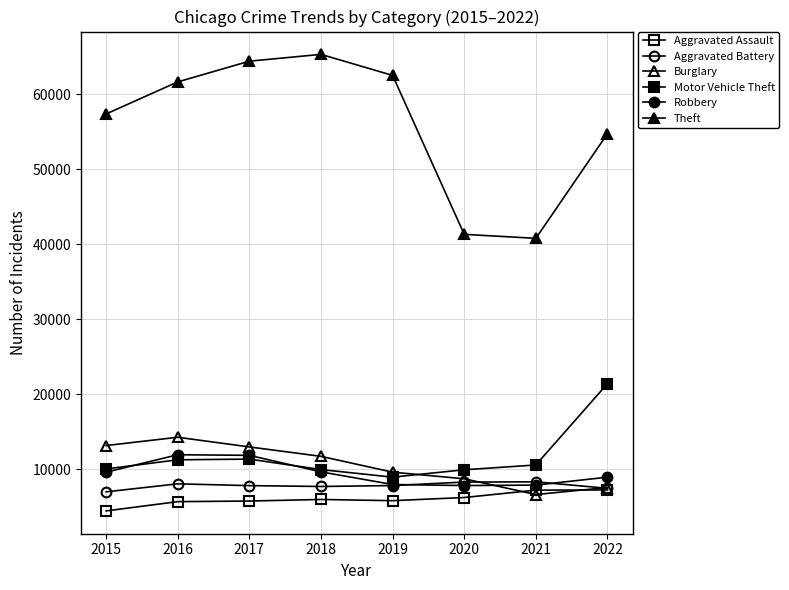

Is it true that Theft equals 15738 at 2018?

False